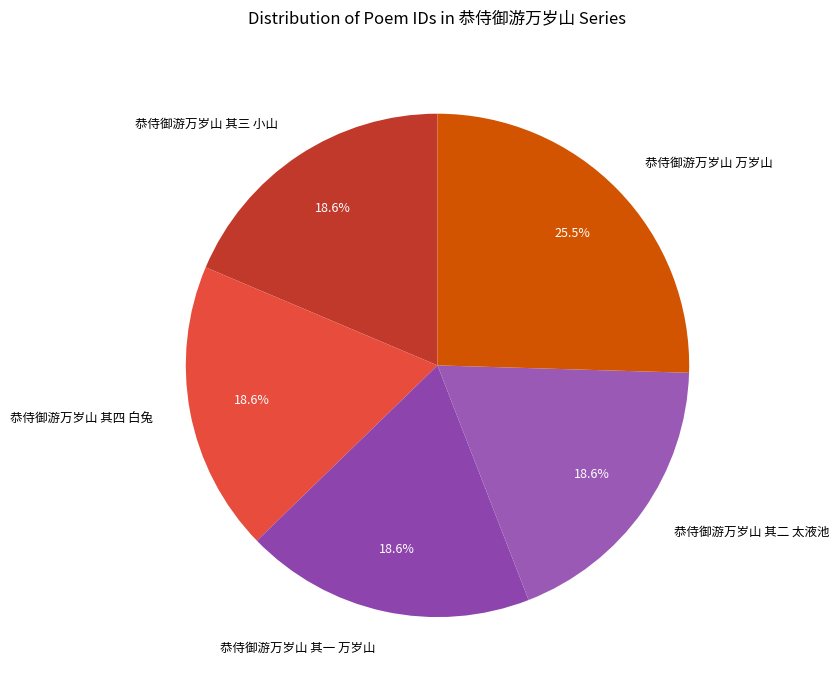

Is there any slice that represents more than half of the pie?

No